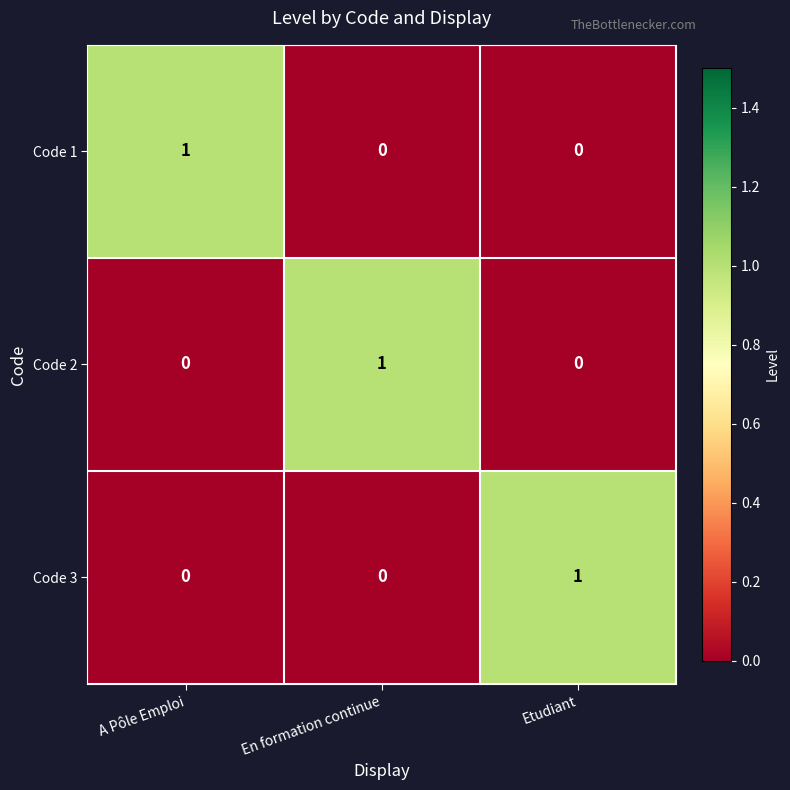

Is it true that Code 3 equals 0 at En formation continue?

True